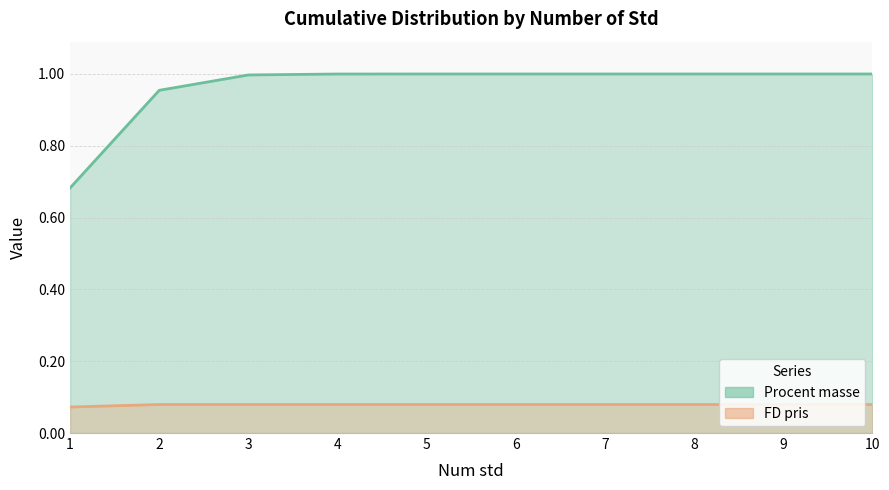

Rank the series by their average value, from lowest to highest.

FD pris, Procent masse